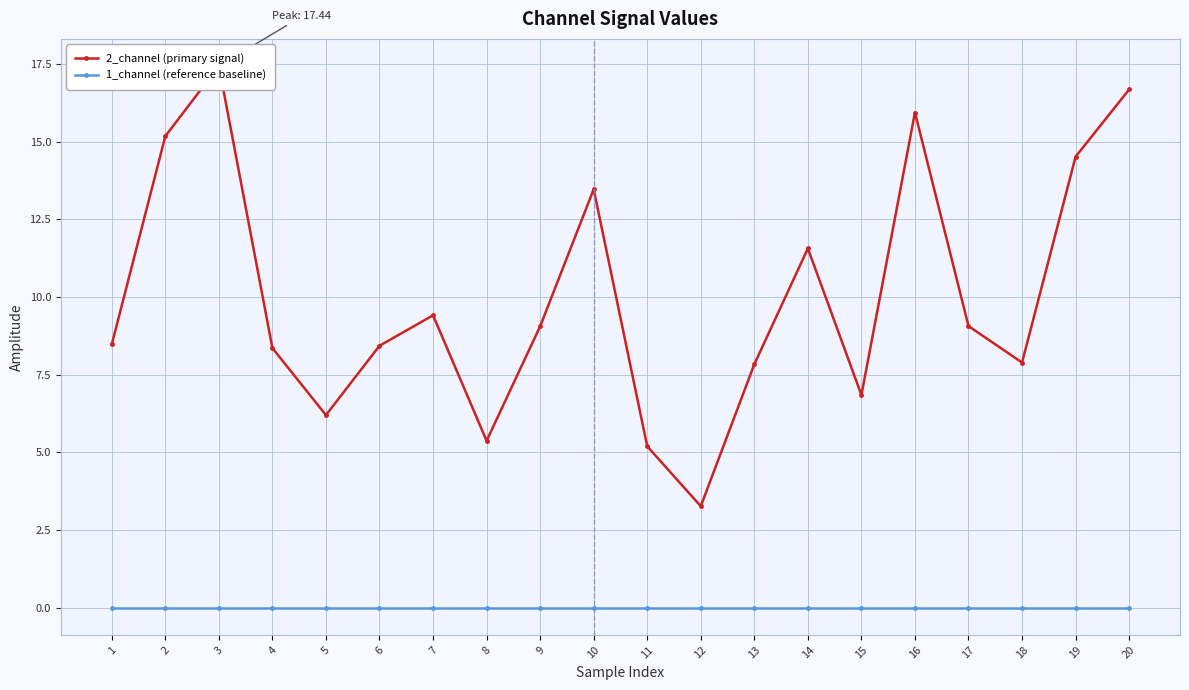

Reading left to right, transcribe all the data shown in this chart.

2_channel (primary signal): 8.5	15.2	17.4	8.4	6.2	8.4	9.4	5.4	9.1	13.5	5.2	3.3	7.8	11.6	6.8	15.9	9.1	7.9	14.5	16.7
1_channel (reference baseline): 0.0	0.0	0.0	0.0	0.0	0.0	0.0	0.0	0.0	0.0	0.0	0.0	0.0	0.0	0.0	0.0	0.0	0.0	0.0	0.0